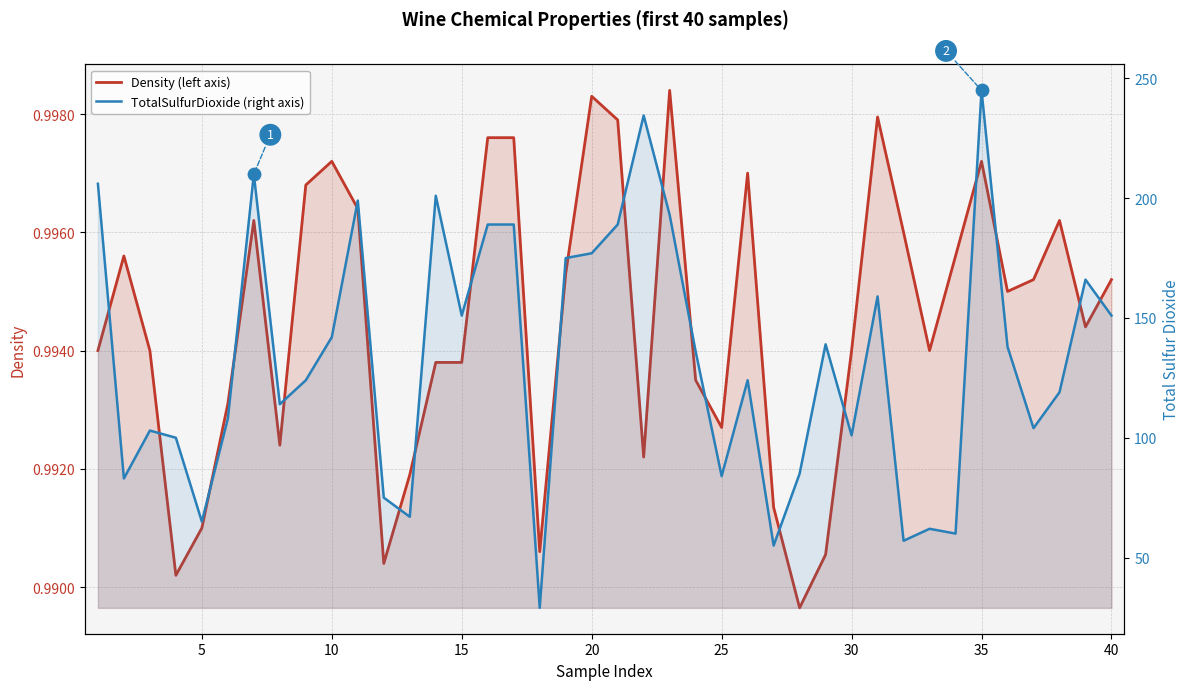

Which series reaches the maximum Y coordinate?

TotalSulfurDioxide (right axis)